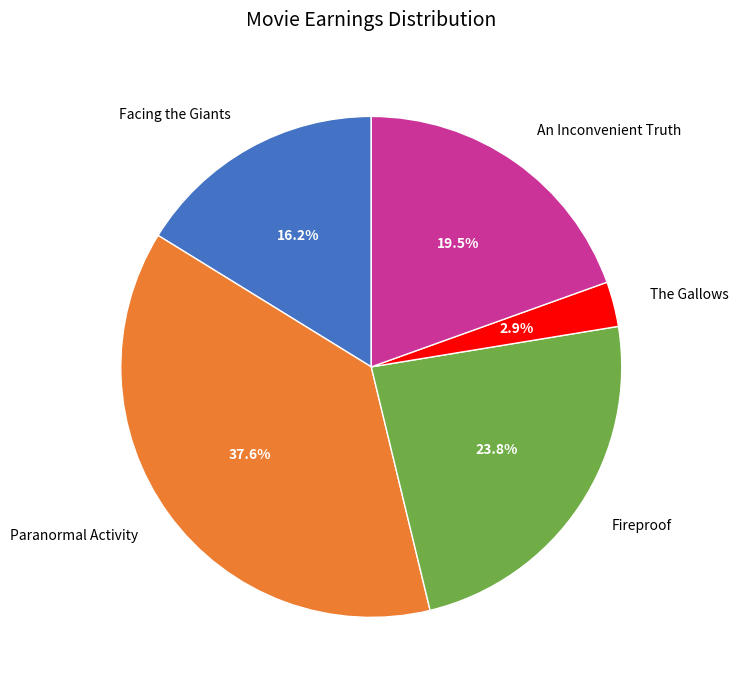

How many slices are in this pie chart?

5